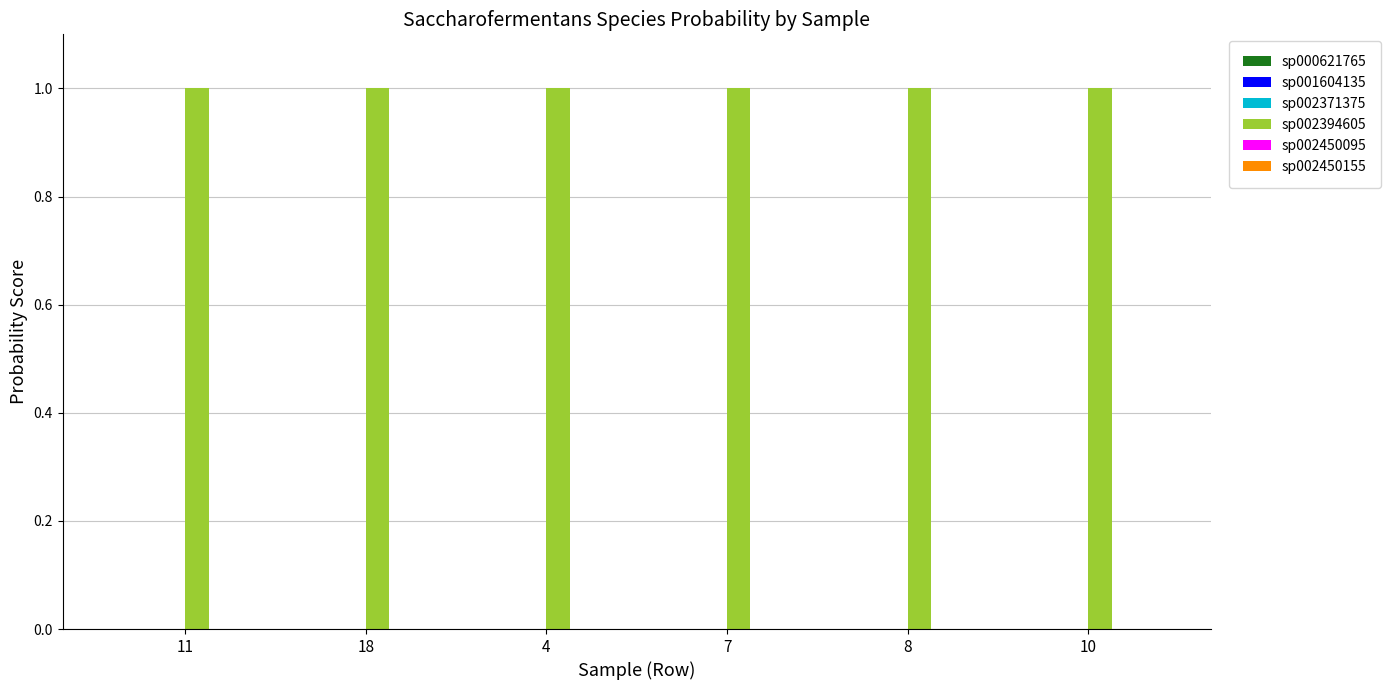

Count the number of categories in the chart.

6